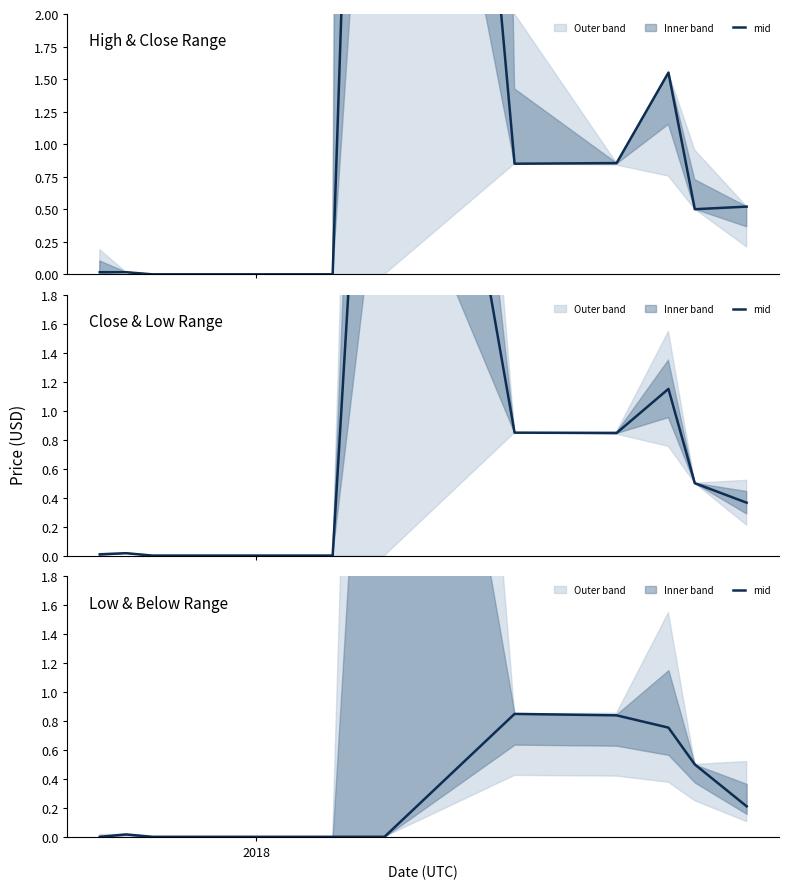

Does the chart display data point markers on the line(s)?

No